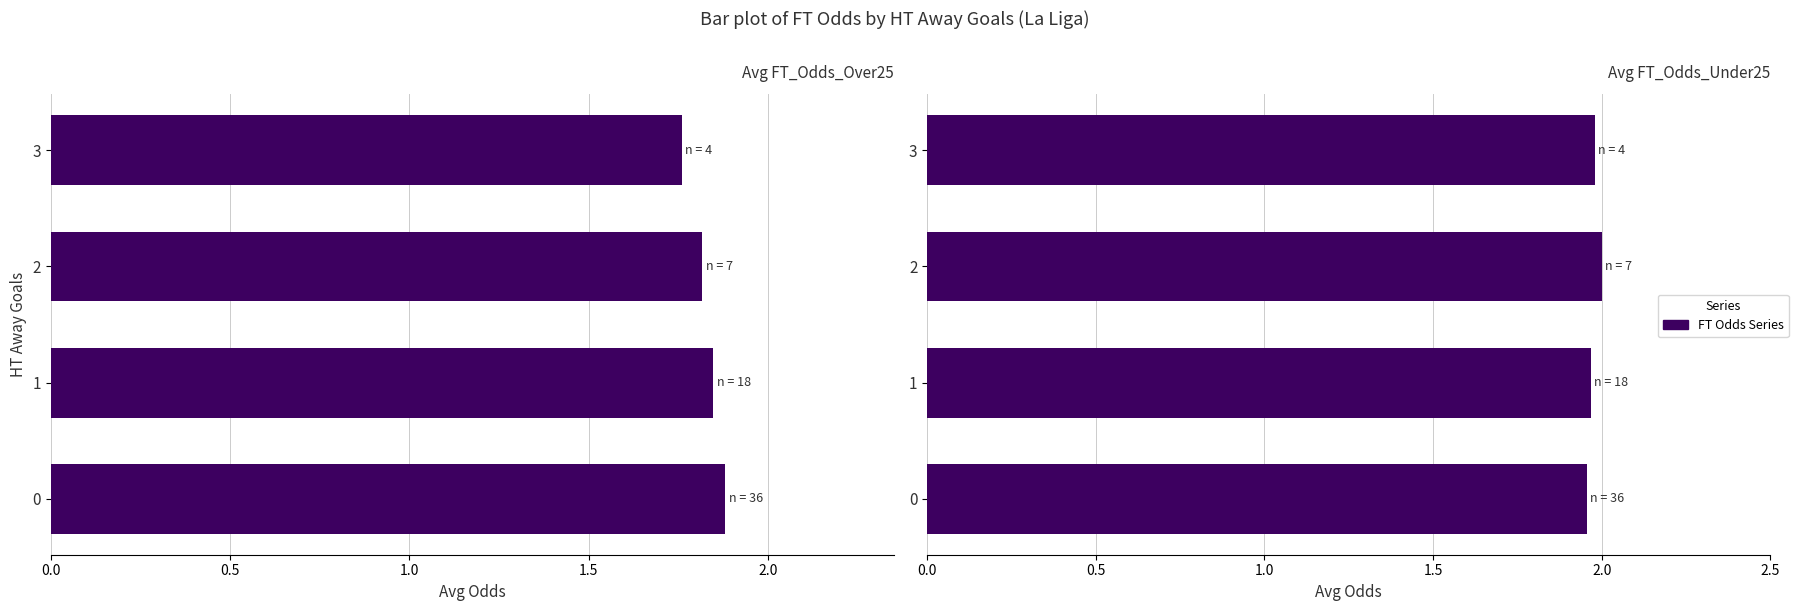

What is the difference between the highest and lowest values at 3?

0.2